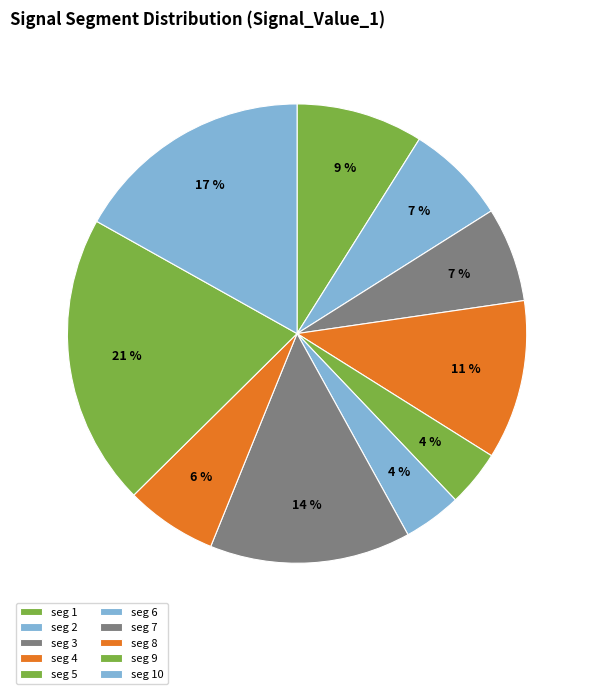

Rank the categories by value from lowest to highest.

signal segment 5, signal segment 6, signal segment 8, signal segment 3, signal segment 2, signal segment 1, signal segment 4, signal segment 7, signal segment 10, signal segment 9